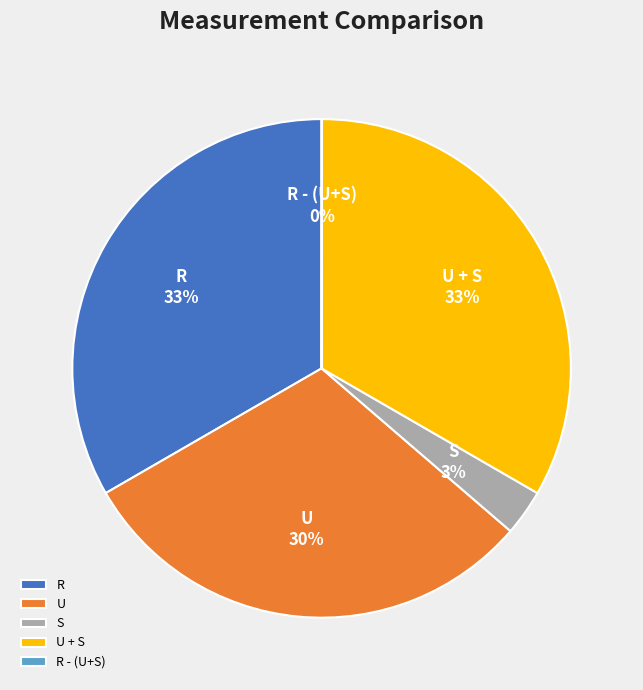

To the nearest percent, what percentage of the pie is U?

30%